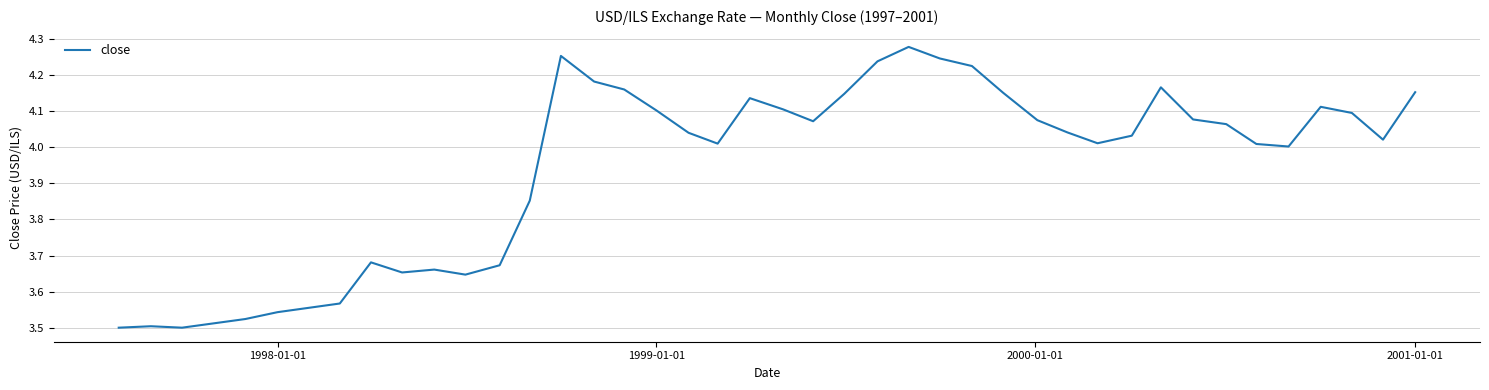

What is the difference between the maximum and minimum values?

0.8